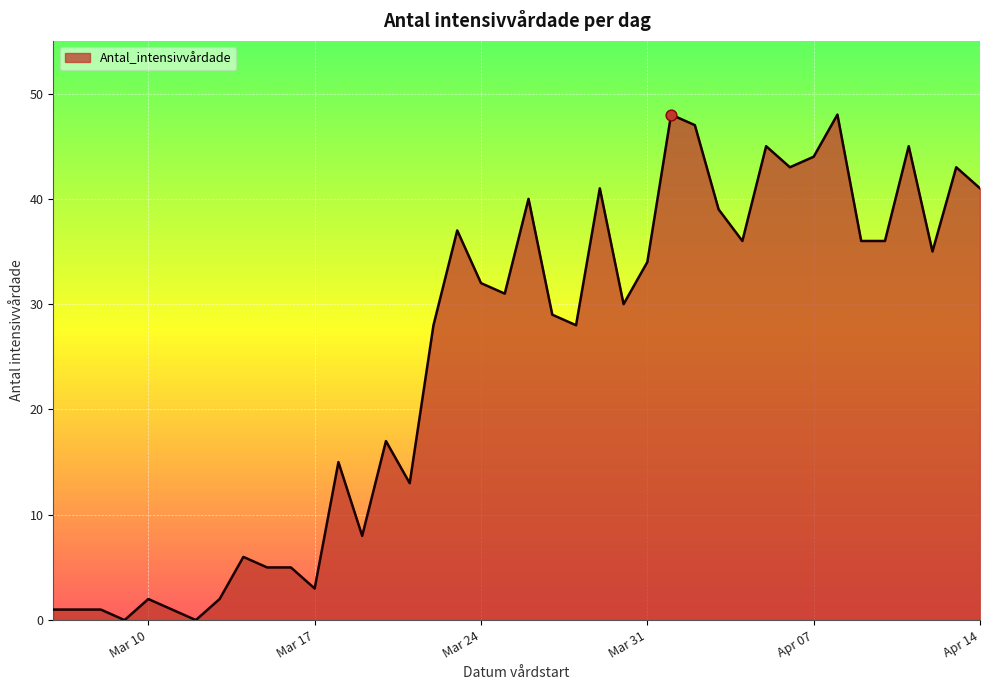

What is the difference between the maximum and minimum values?

48